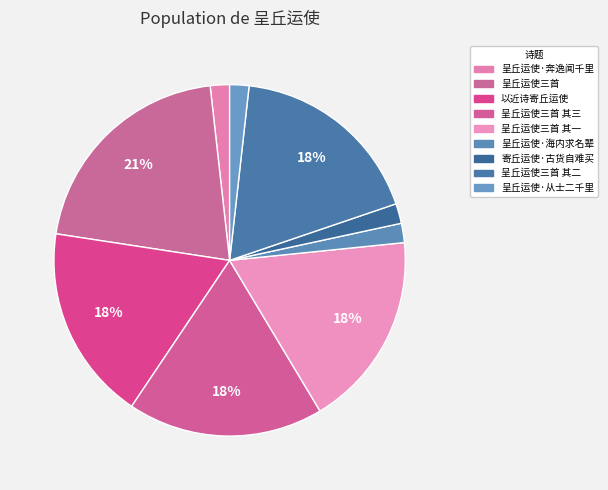

Is there a majority slice in this chart?

No